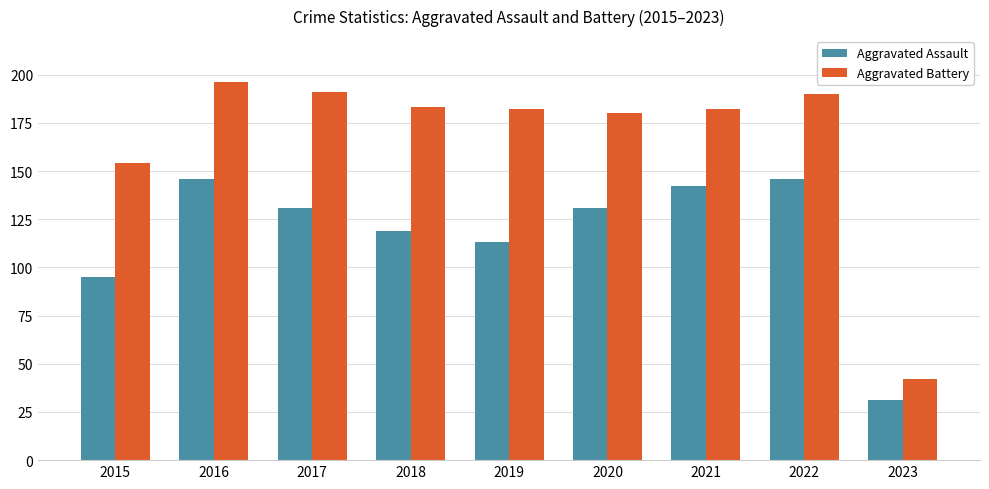

At which category is the sum across all series the highest?

2016